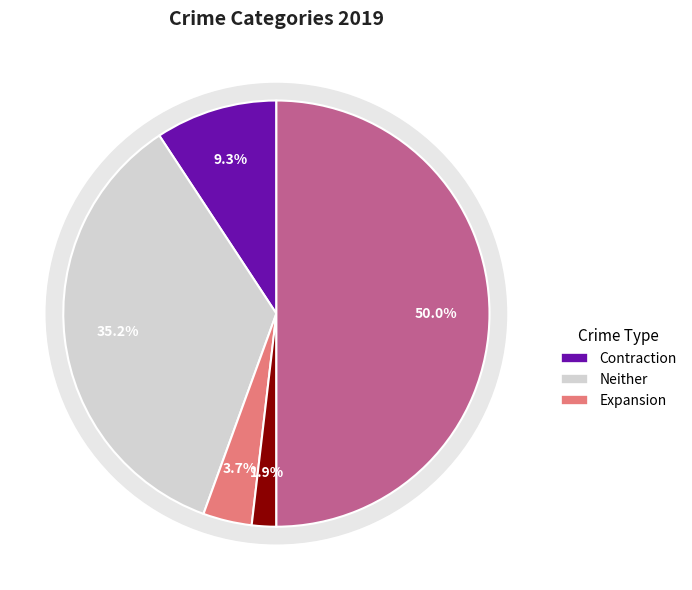

Is Aggravated Battery the majority of the pie?

No